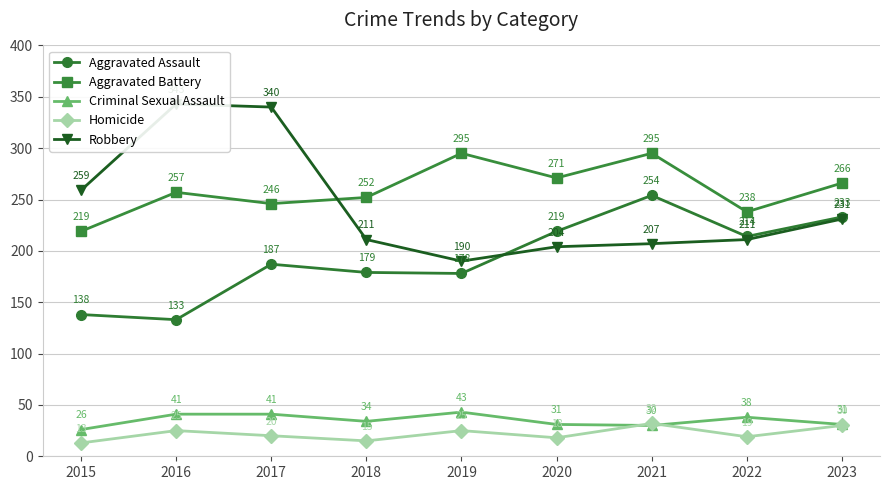

What is the difference between the maximum and second lowest values in the Aggravated Battery series?

57